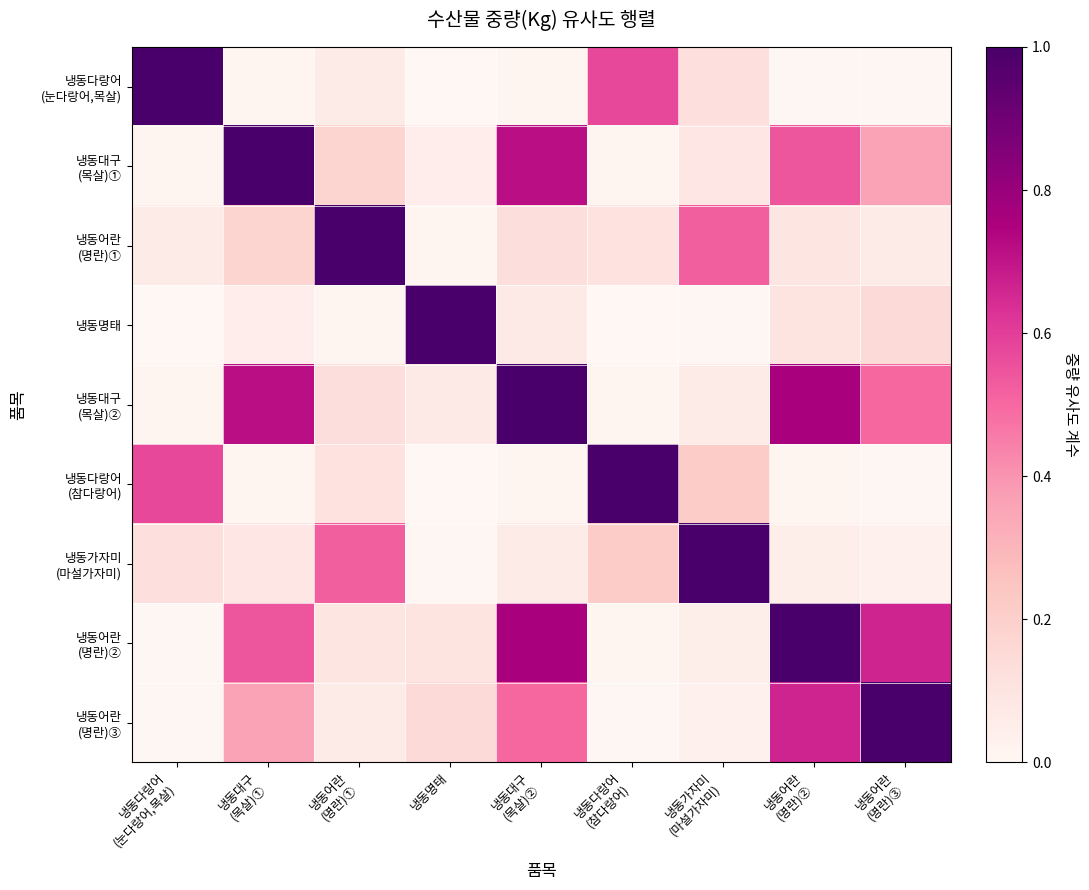

How many distinct data groups are displayed?

9